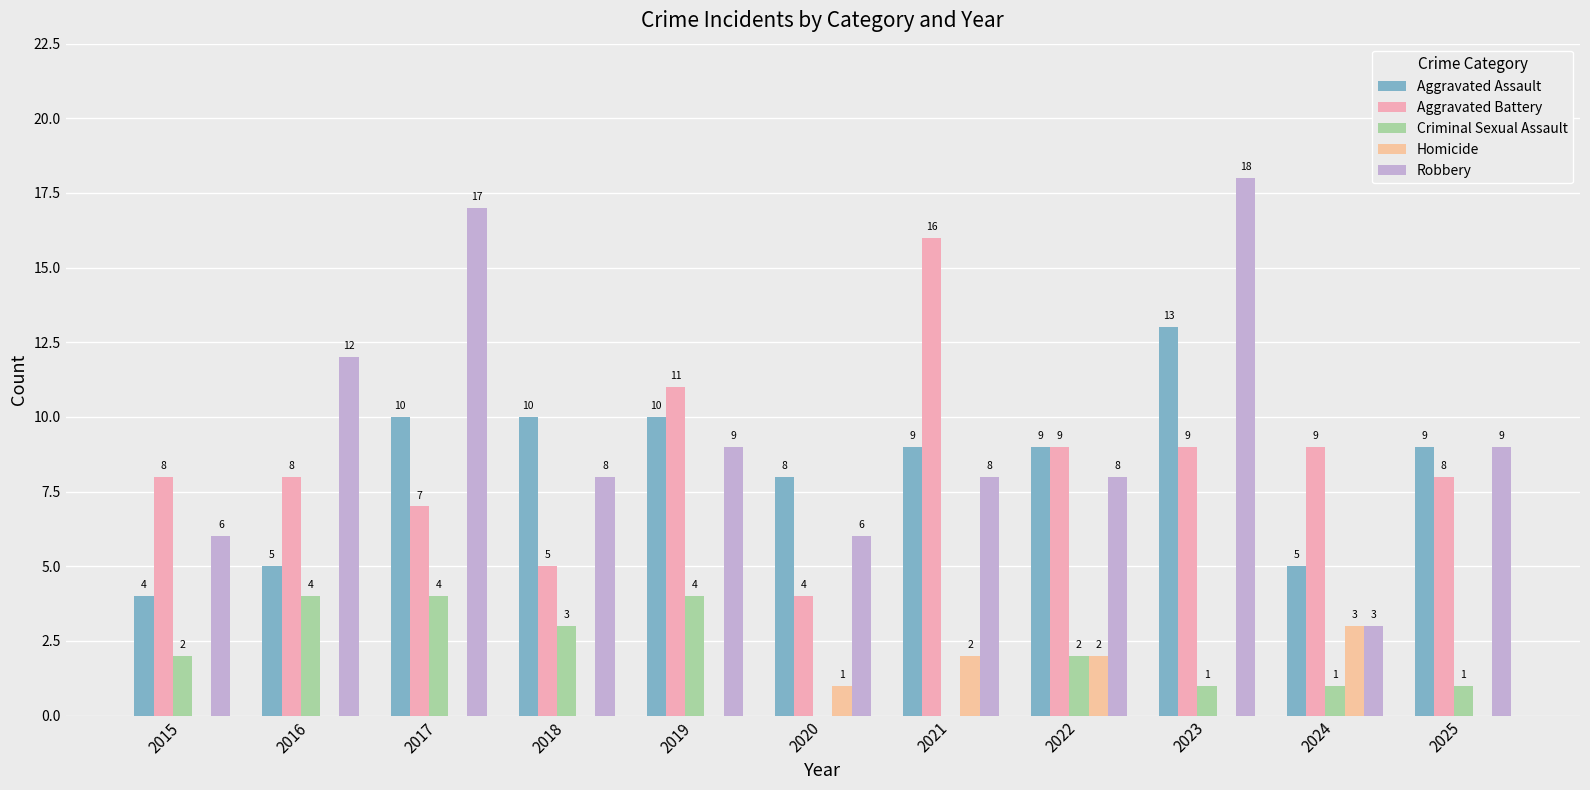

Which series has the largest range (max minus min)?

Robbery